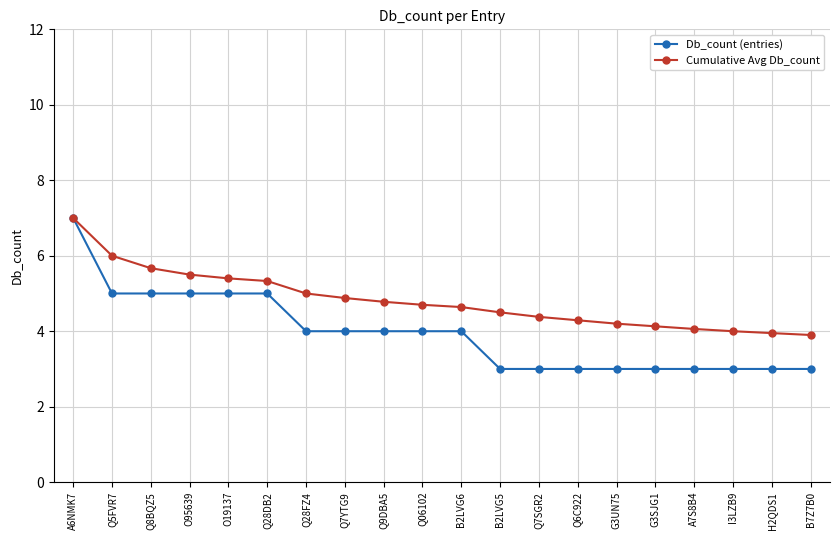

What is the difference between the highest and lowest values at O19137?

0.4